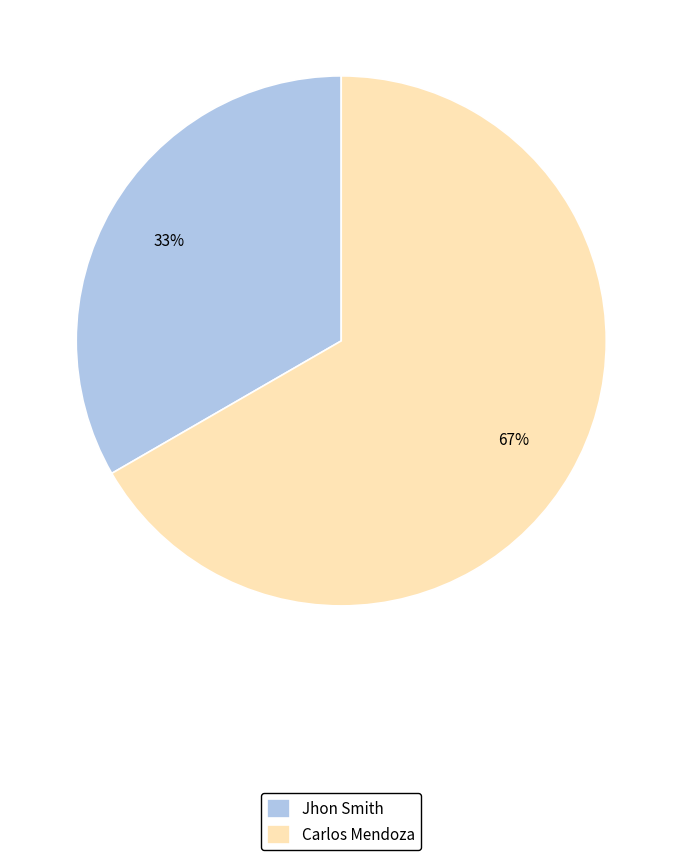

Does Carlos Mendoza represent more than half of the total?

Yes